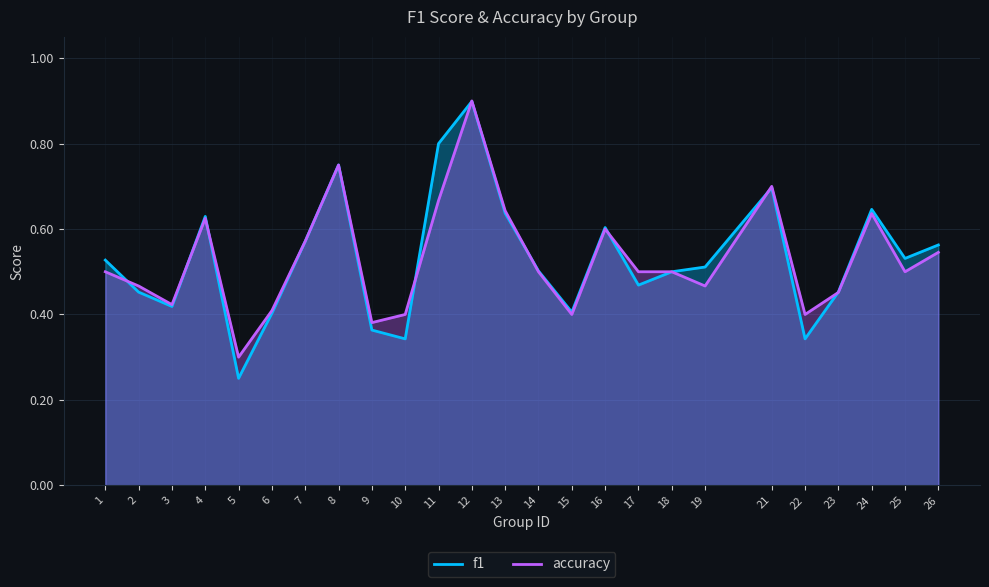

Reading left to right, transcribe all the data shown in this chart.

f1: 0.5	0.5	0.4	0.6	0.3	0.4	0.6	0.8	0.4	0.3	0.8	0.9	0.6	0.5	0.4	0.6	0.5	0.5	0.5	0.7	0.3	0.5	0.6	0.5	0.6
accuracy: 0.5	0.5	0.4	0.6	0.3	0.4	0.6	0.8	0.4	0.4	0.7	0.9	0.6	0.5	0.4	0.6	0.5	0.5	0.5	0.7	0.4	0.5	0.6	0.5	0.5